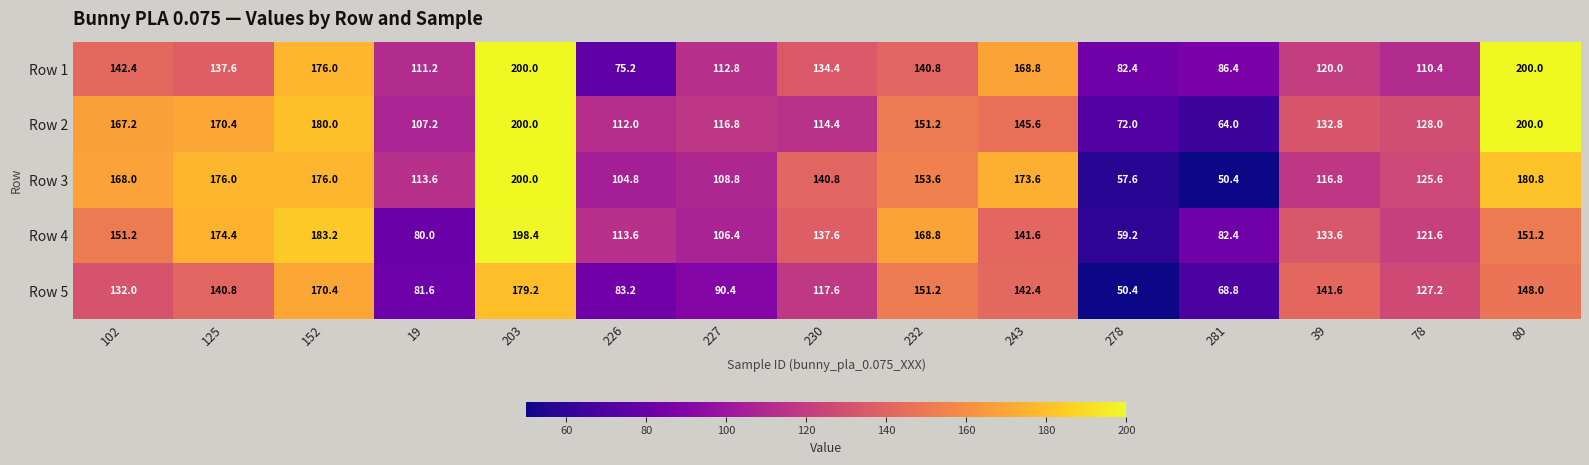

True or false: Row 4 has a value of 82.4 at 281.

True